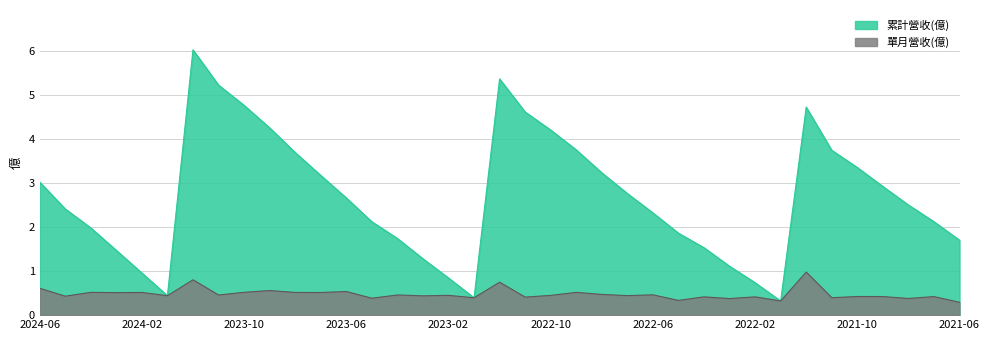

True or false: 單月營收(億) and 累計營收(億) cross at least once.

False